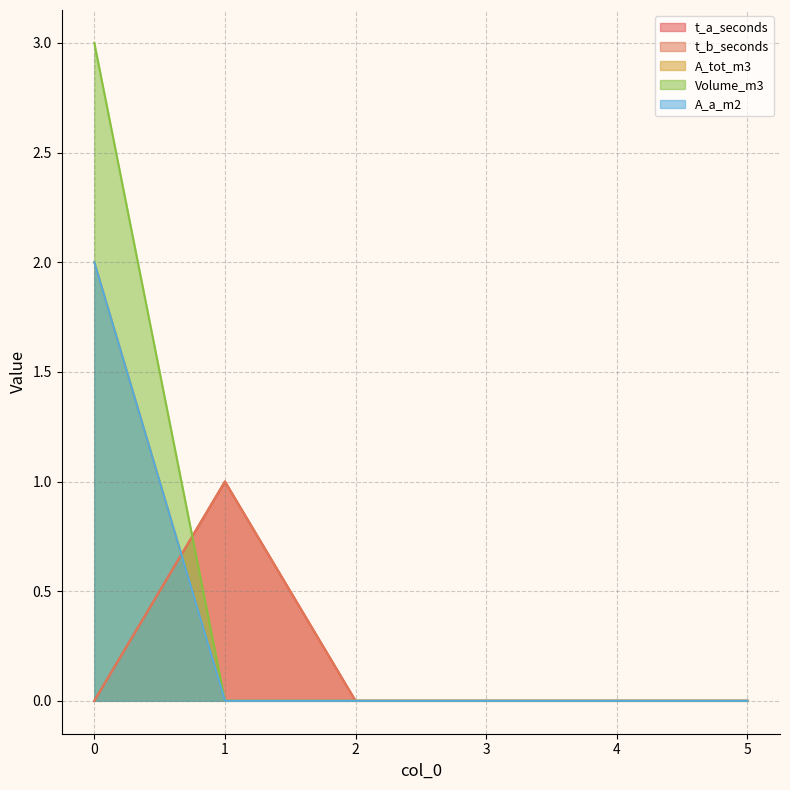

What is the difference between the maximum and minimum values in the t_b_seconds series?

1